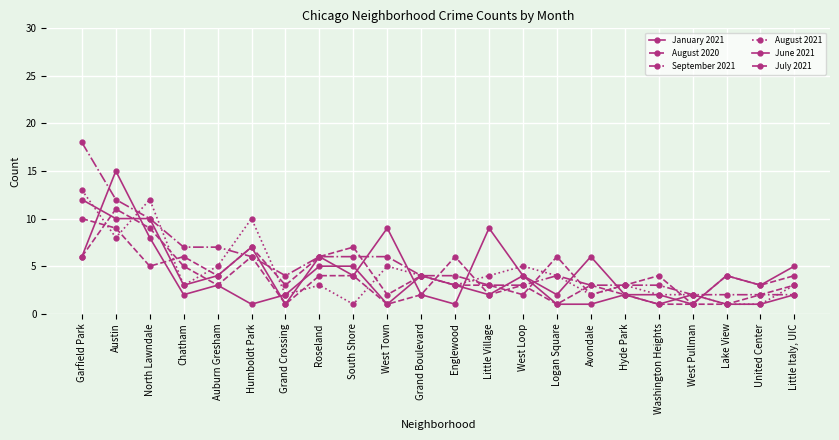

How many lines are shown in the chart?

6